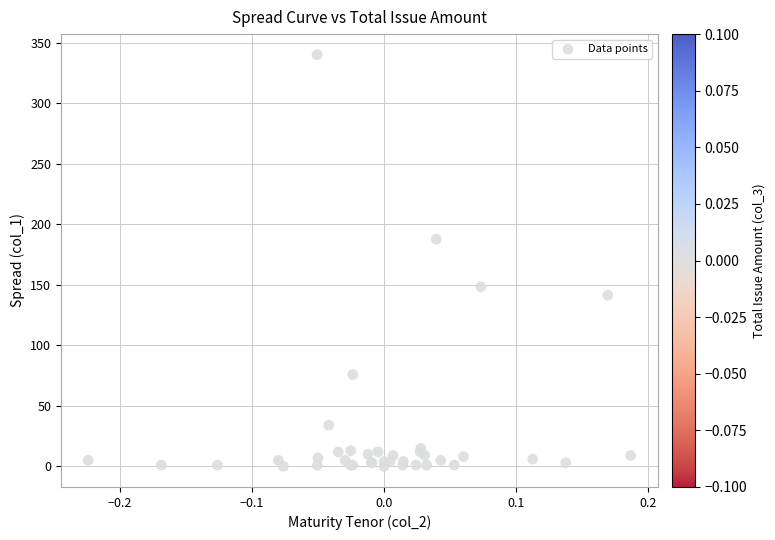

What Y value in the scatter plot is closest to 170?

187.7